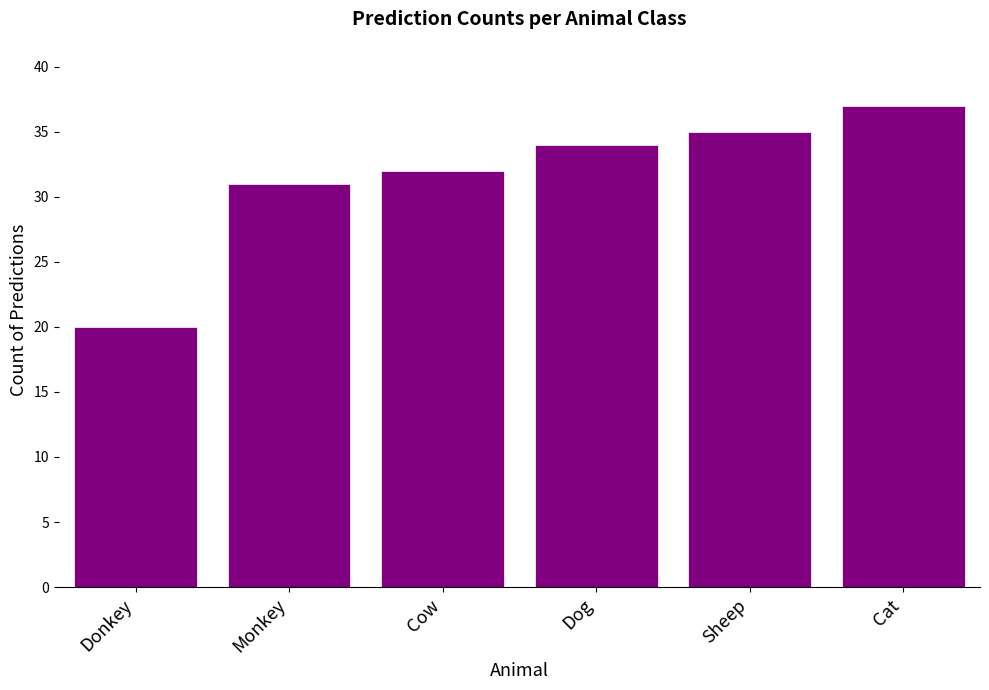

Where is the data nearest to the value 28?

Monkey